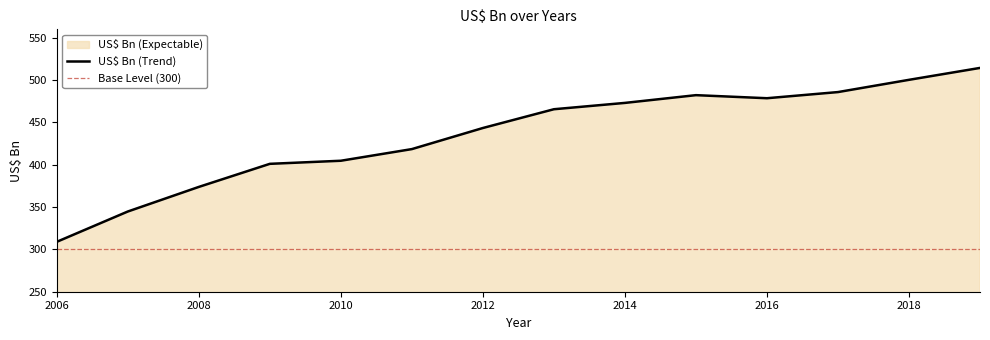

The value at 2013 is 465.6. True or false?

True